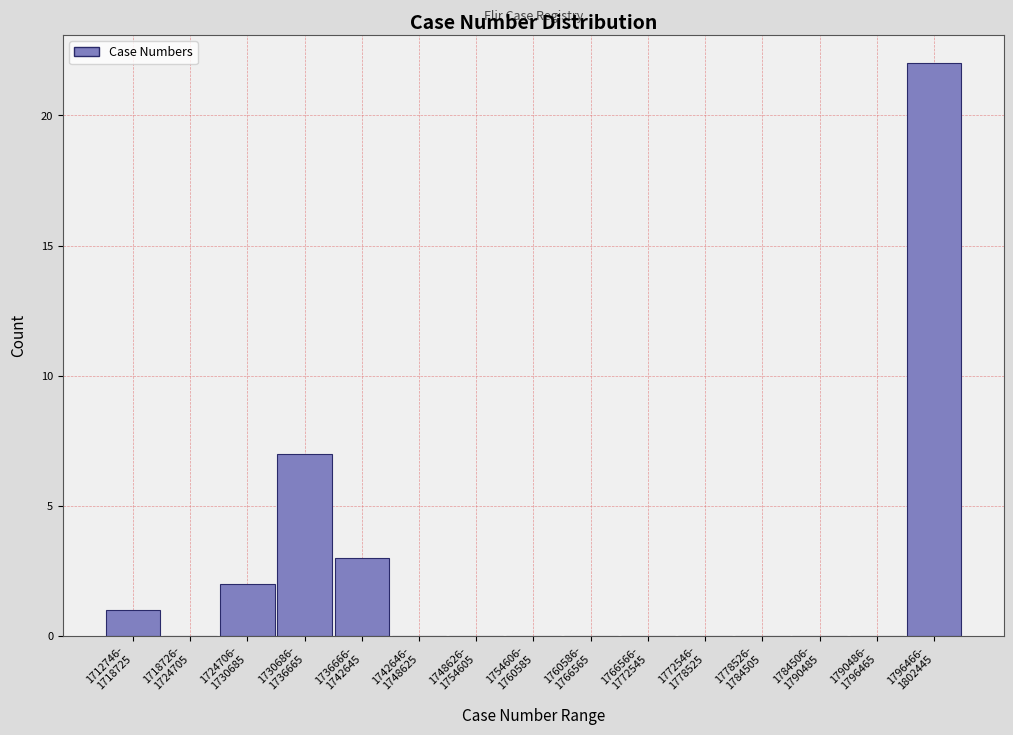

What is the sum of all values?

35